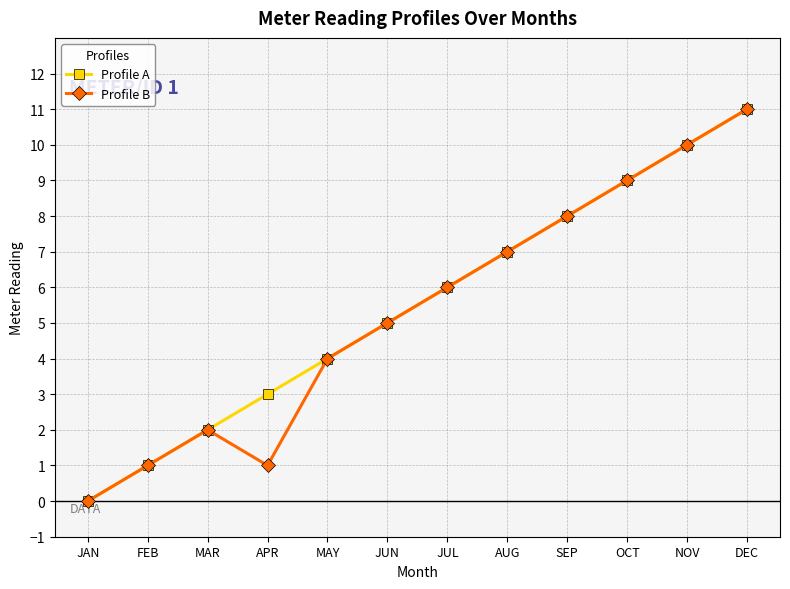

True or false: Profile B has more than 0 interior local peaks.

True